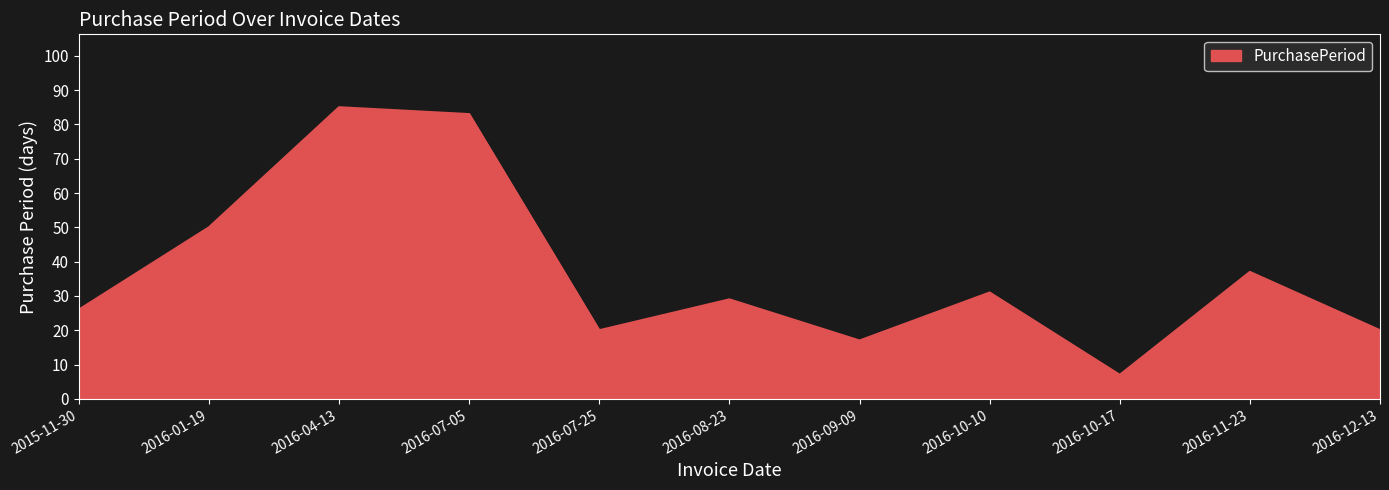

What is the difference between the maximum and second lowest values?

68